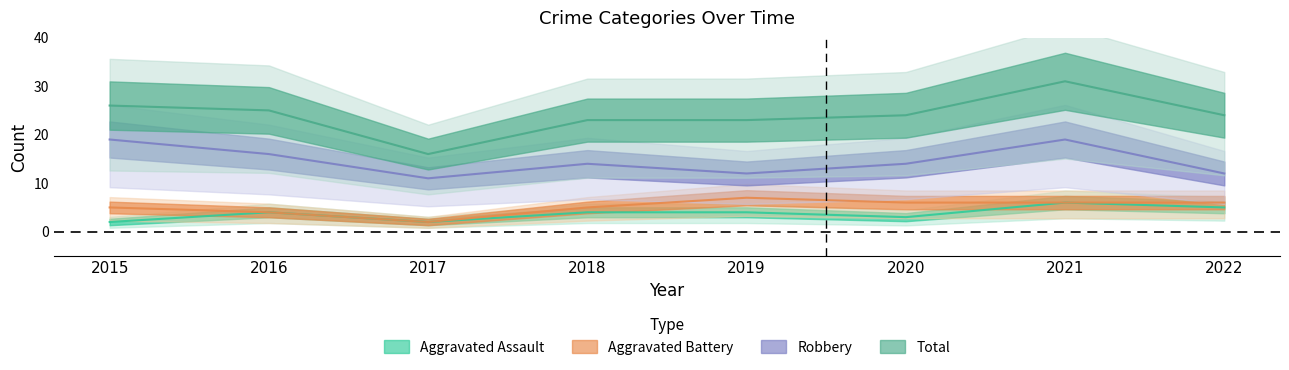

Is it true that Total equals 24 at 2020?

True